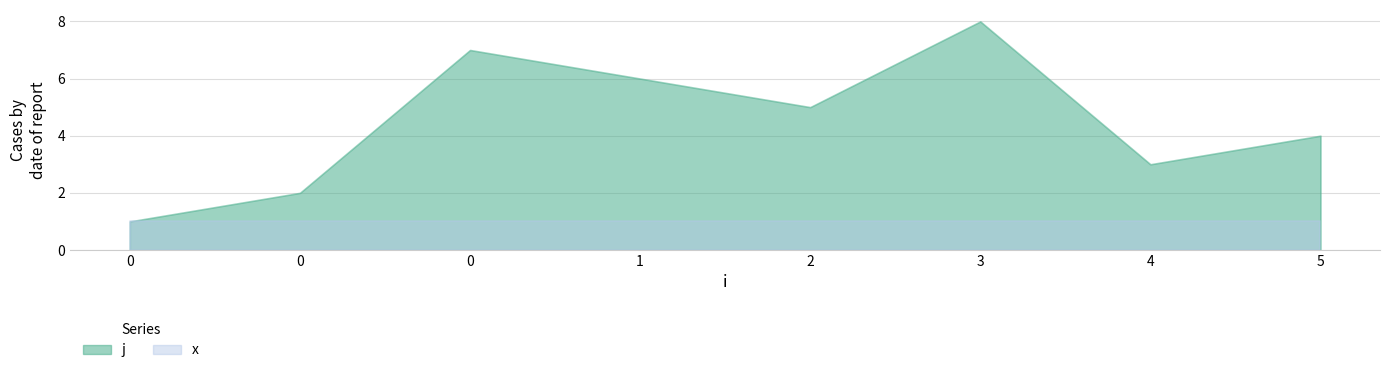

How many interior local peaks does the j series have?

2